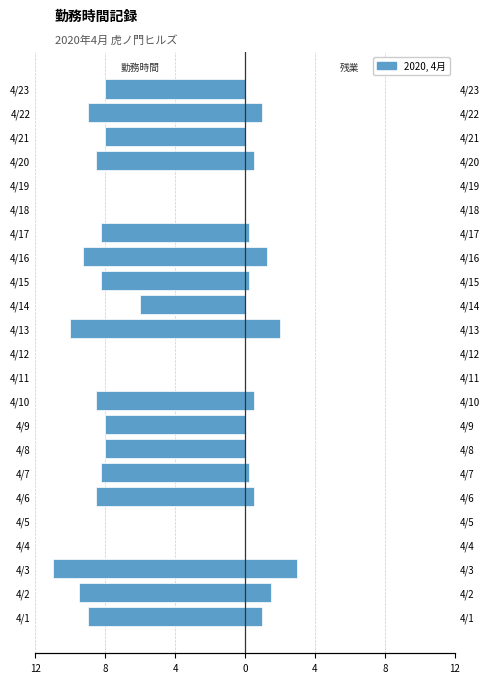

What is the average value of the 残業 series?

0.5